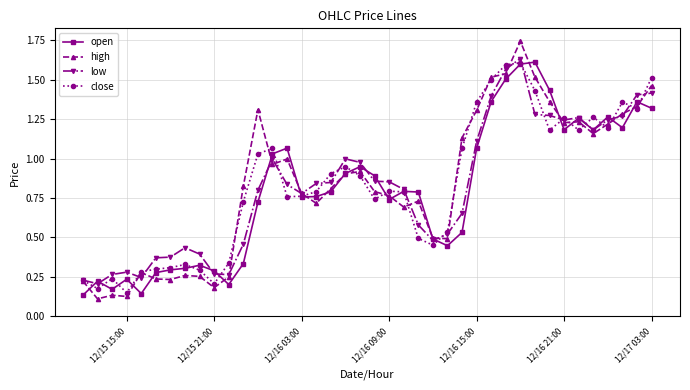

True or false: high has more than 0 interior local peaks.

True